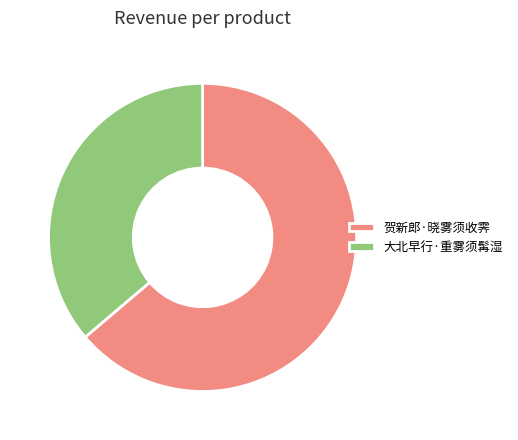

Between 贺新郎·晓雾须收霁 and 大北早行·重雾须髯湿, which is larger?

贺新郎·晓雾须收霁